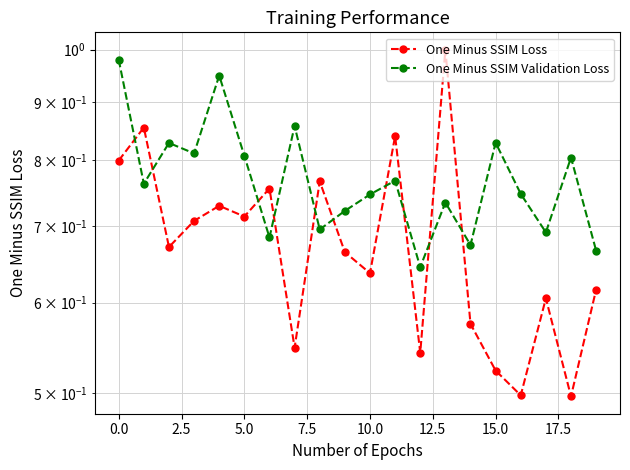

The One Minus SSIM Validation Loss series shows 0.4 at 18. True or false?

False